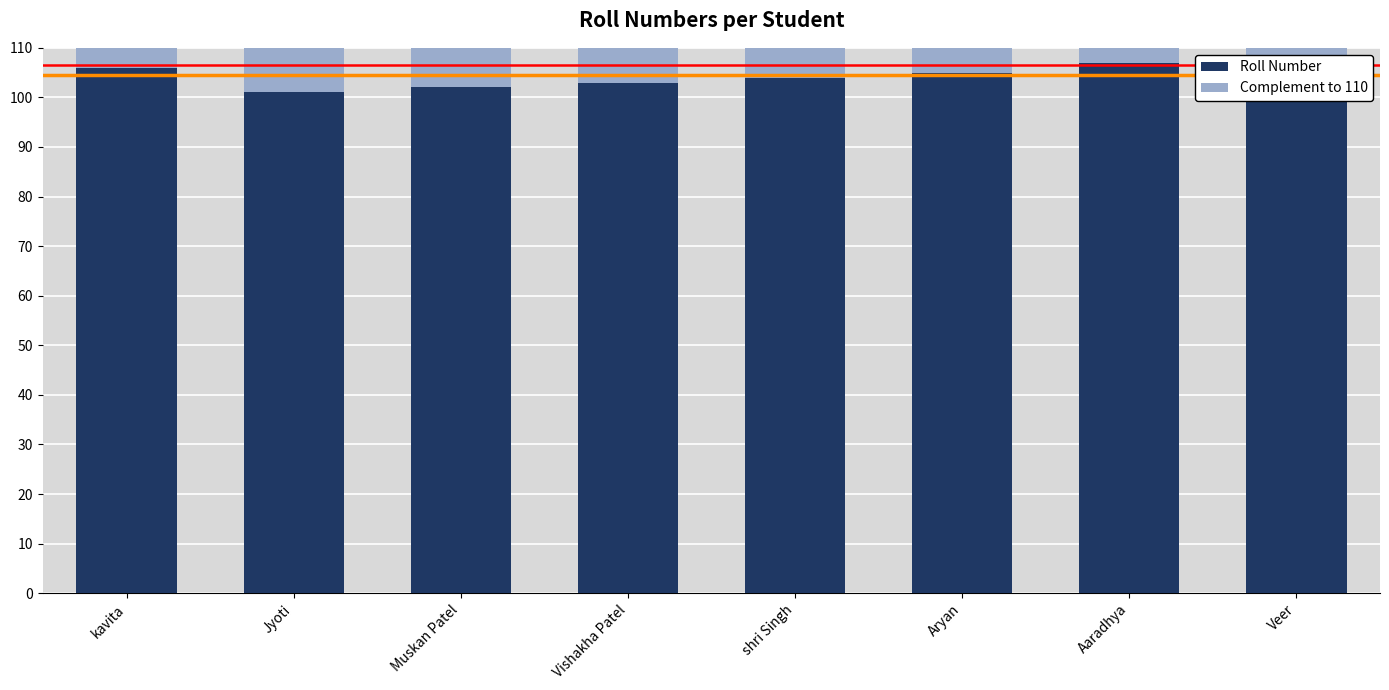

What is the label of the 8th bar from the right?

kavita